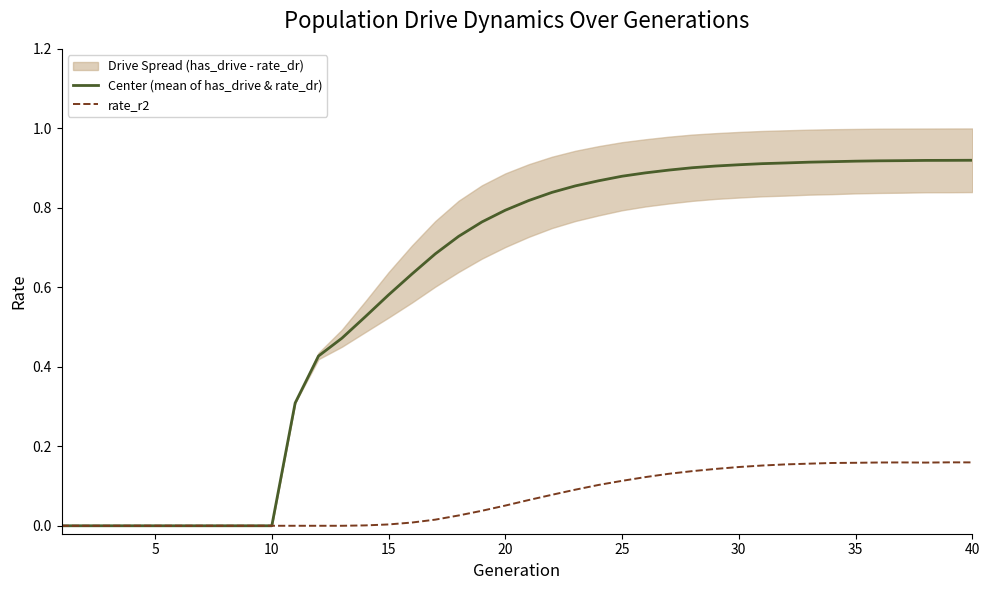

True or false: rate_r2 has more than 1 points higher than both neighbors.

True